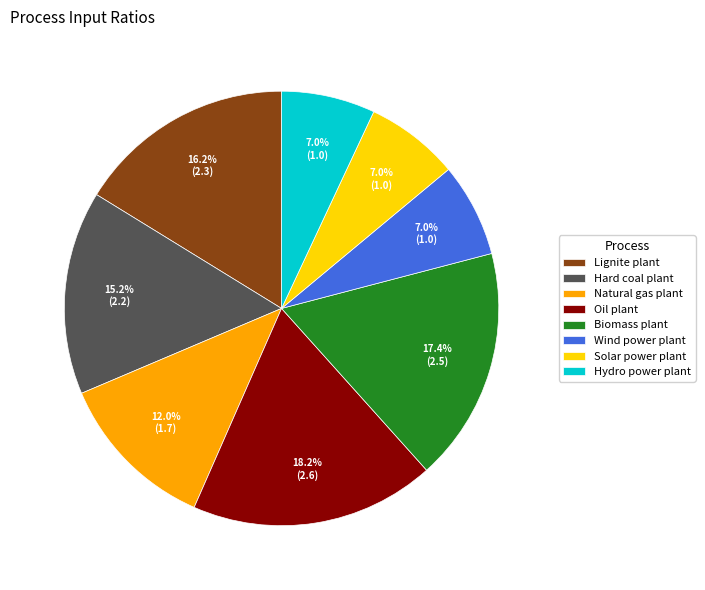

Between Biomass plant and Natural gas plant, which is larger?

Biomass plant